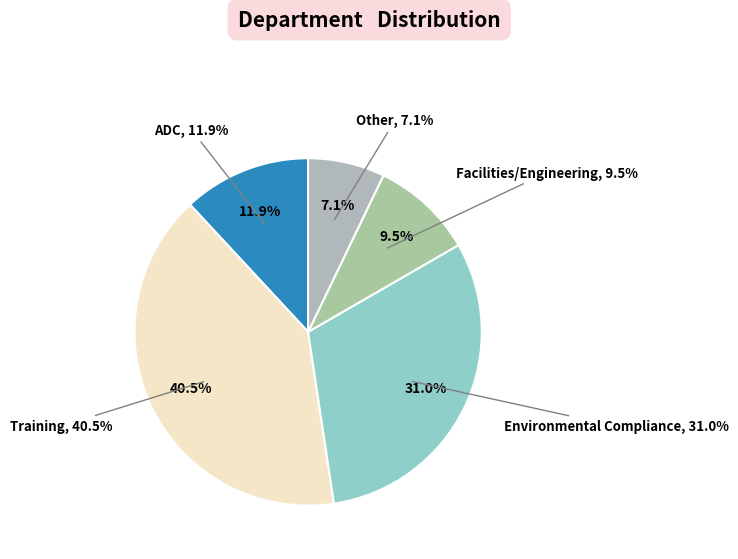

Count the number of slices in the pie.

4